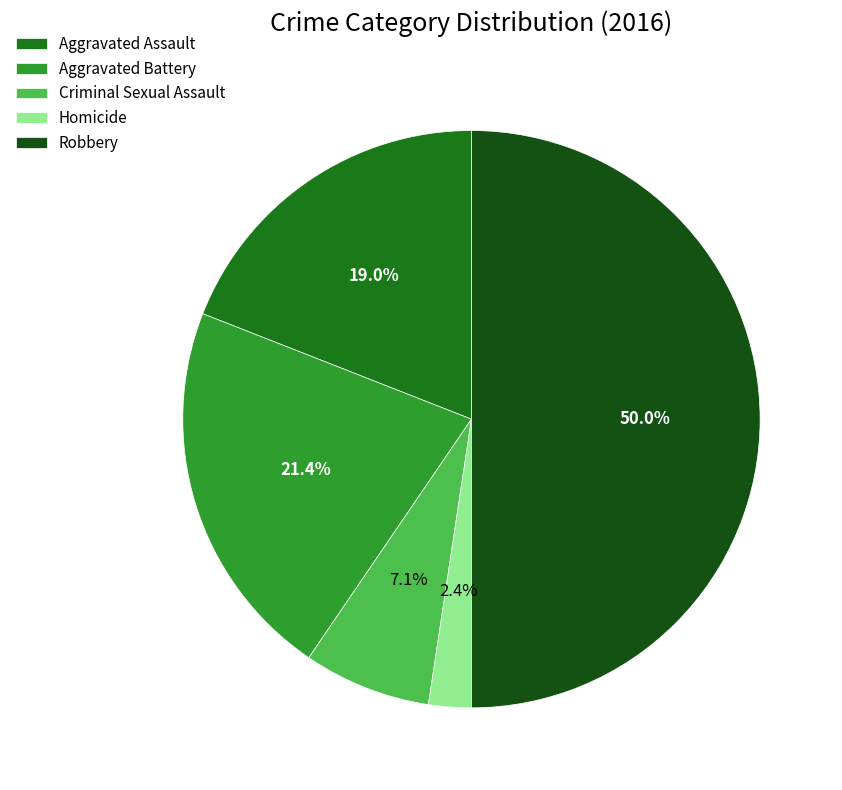

Between Criminal Sexual Assault and Aggravated Battery, which is larger?

Aggravated Battery